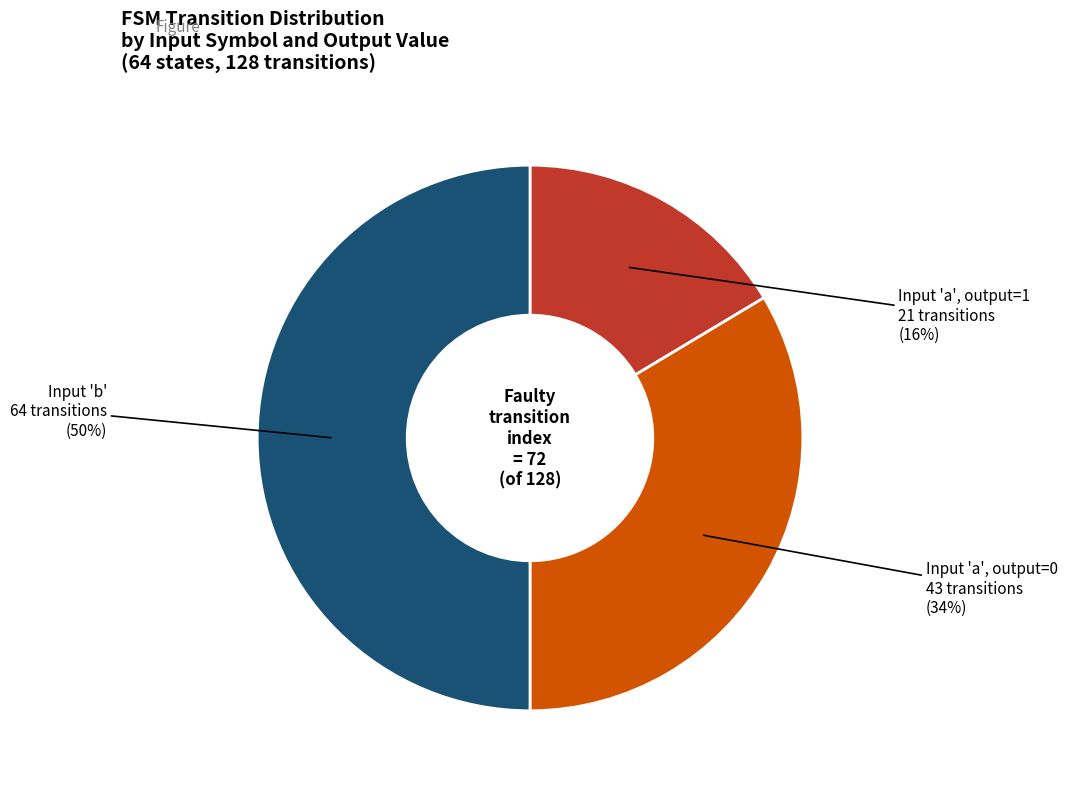

Between Input 'a', output=0 and Input 'a', output=1, which is larger?

Input 'a', output=0